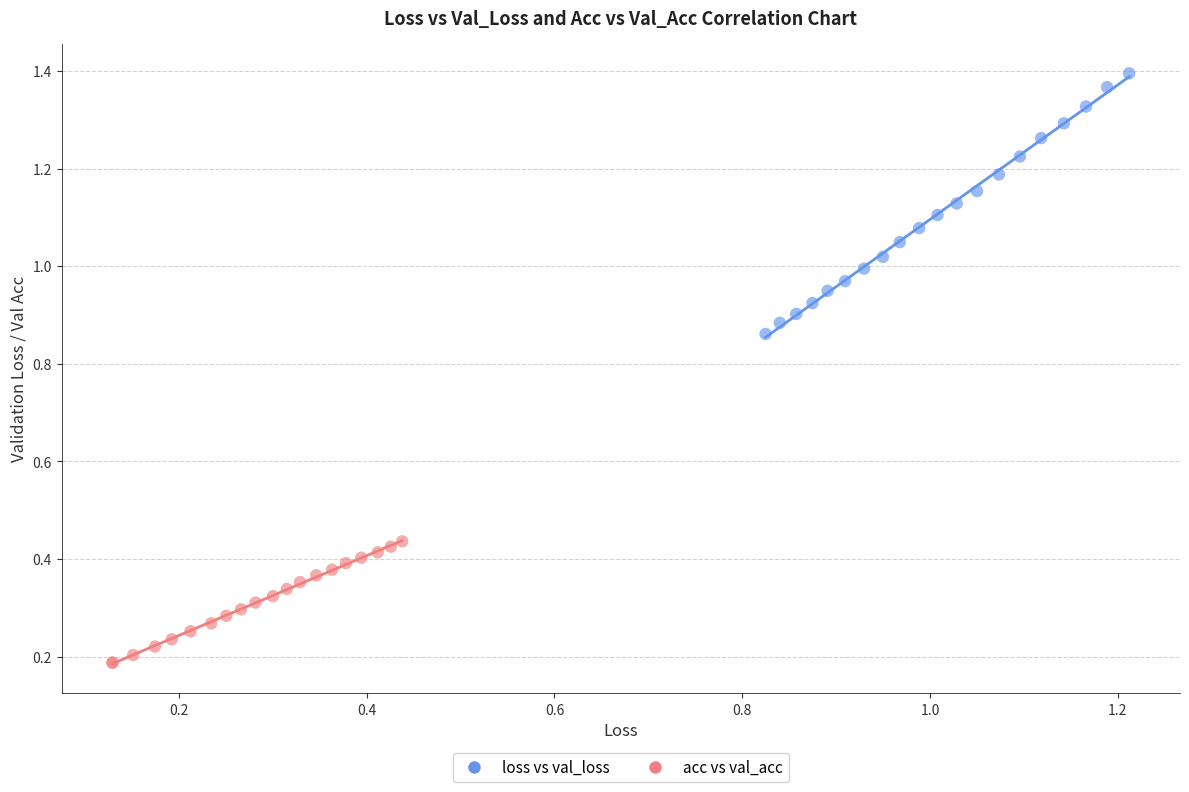

Which series has the largest Y range (max minus min)?

loss vs val_loss